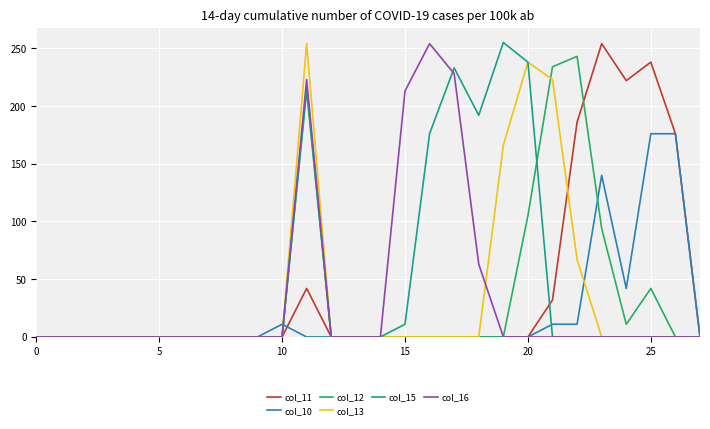

What are all the series names shown in the legend?

col_11, col_10, col_12, col_13, col_15, col_16